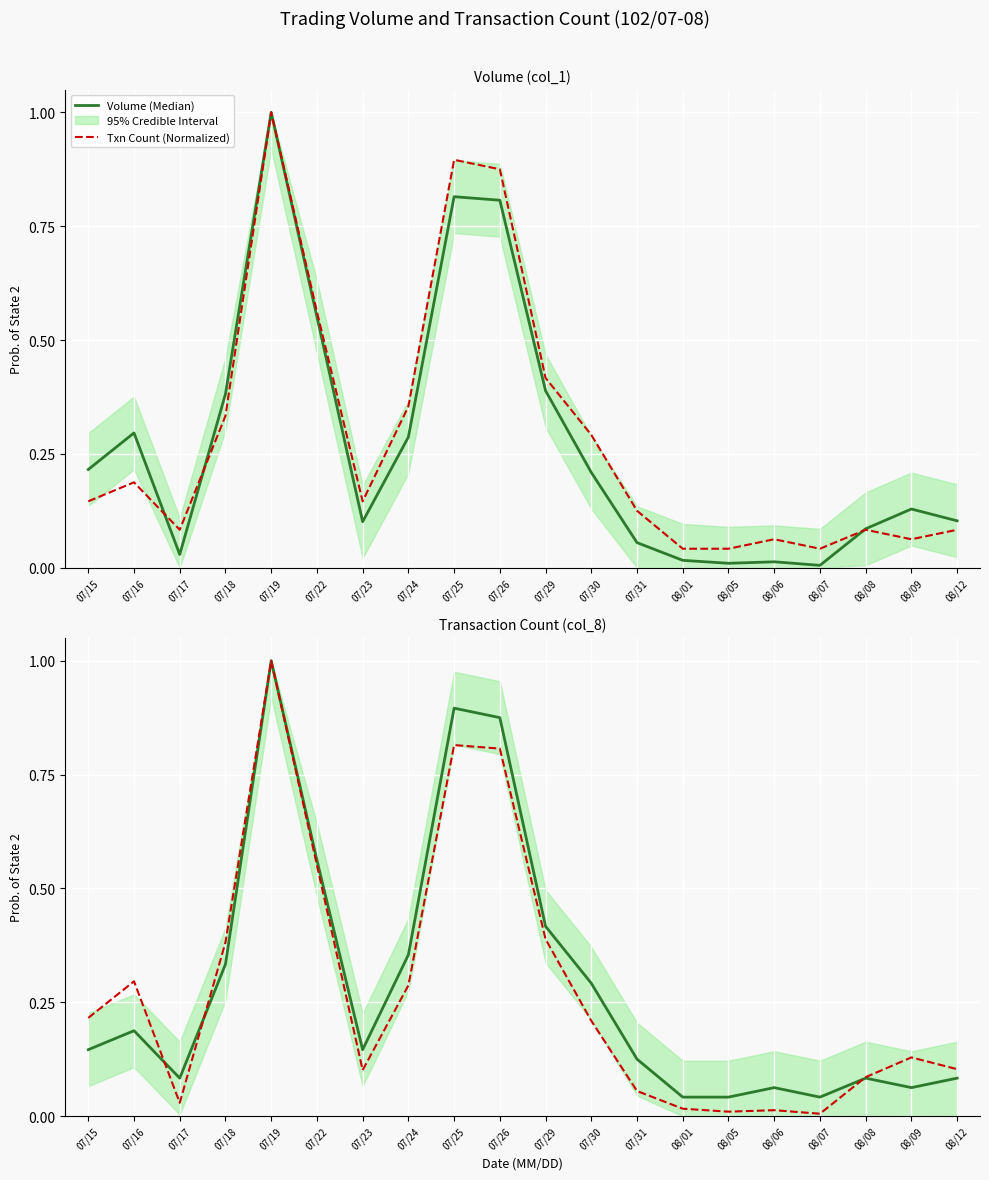

Between 08/06 and 08/09, which series saw the biggest shift?

Volume (Median)